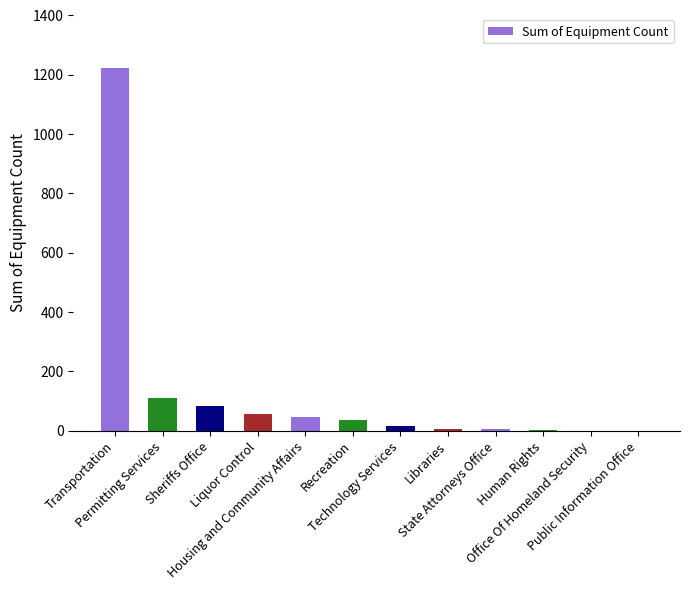

Where is the data nearest to the value 611?

Permitting Services